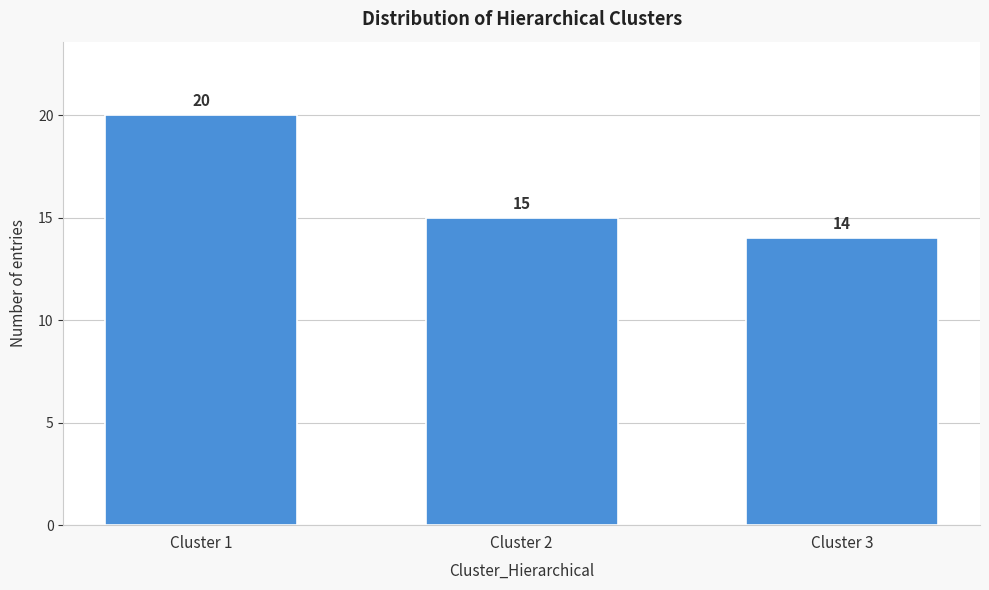

Reading right to left, transcribe all the data shown in this chart.

Cluster 3=14	Cluster 2=15	Cluster 1=20